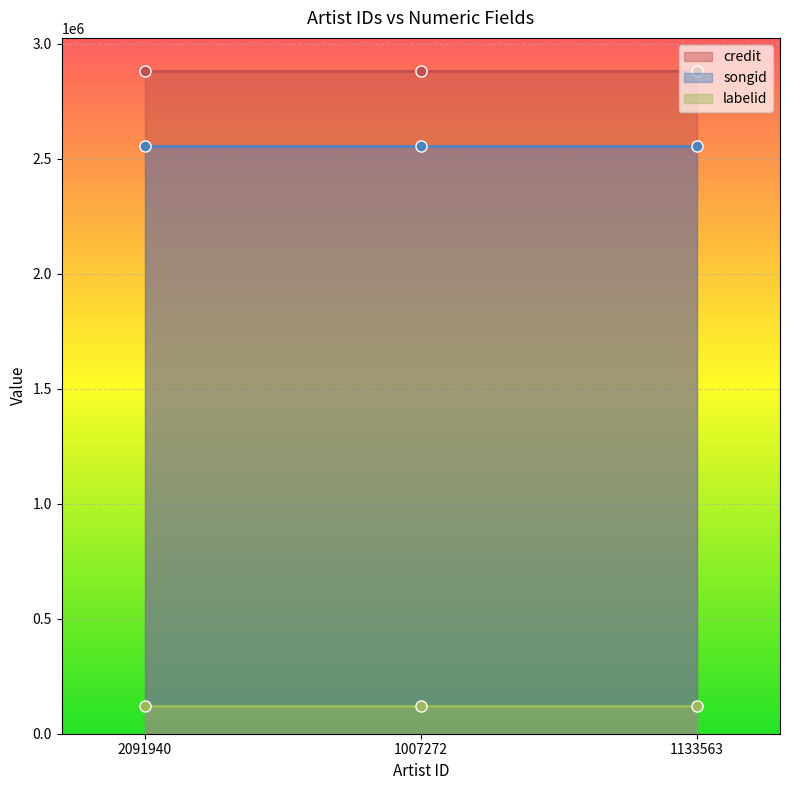

True or false: songid has a value of 3577835 at 1133563.

False